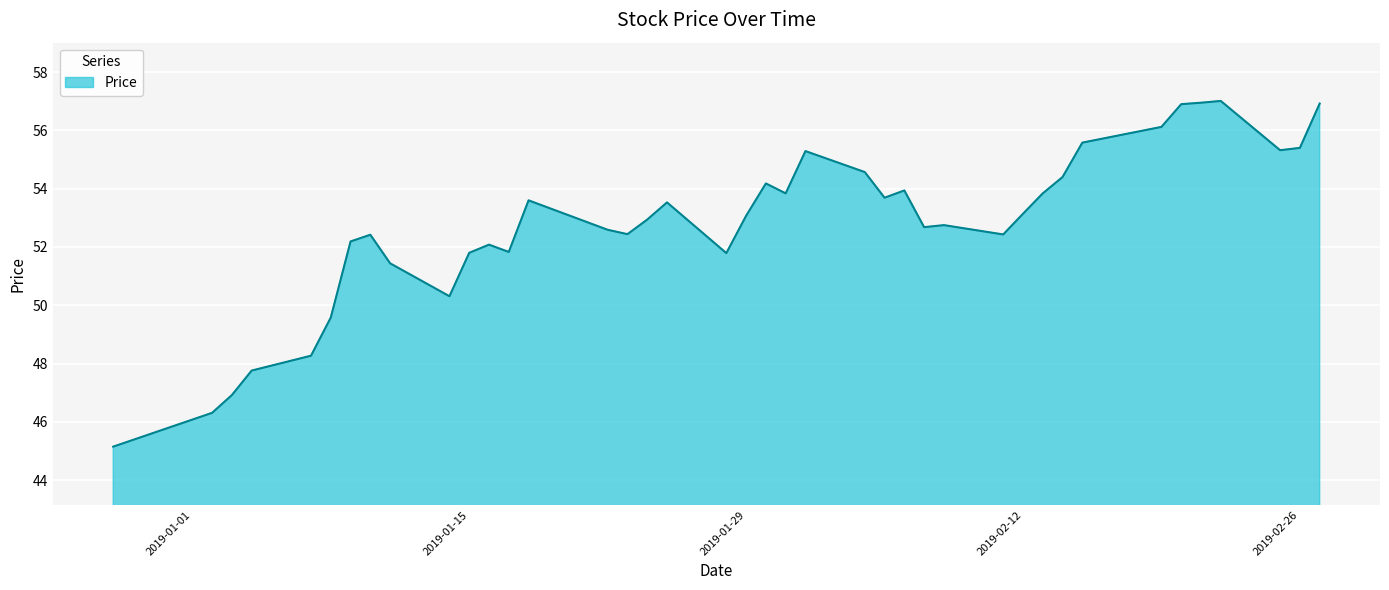

What is the greatest value displayed?

57.0